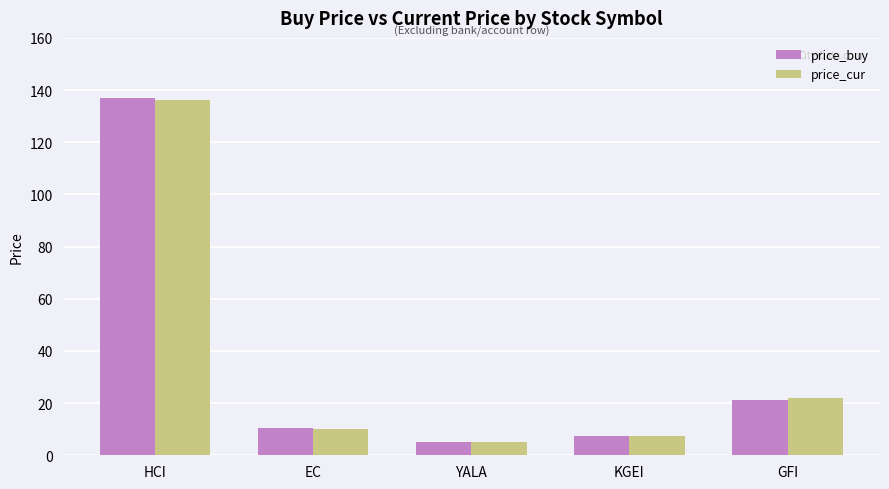

What is the difference between the highest and lowest values at KGEI?

0.2